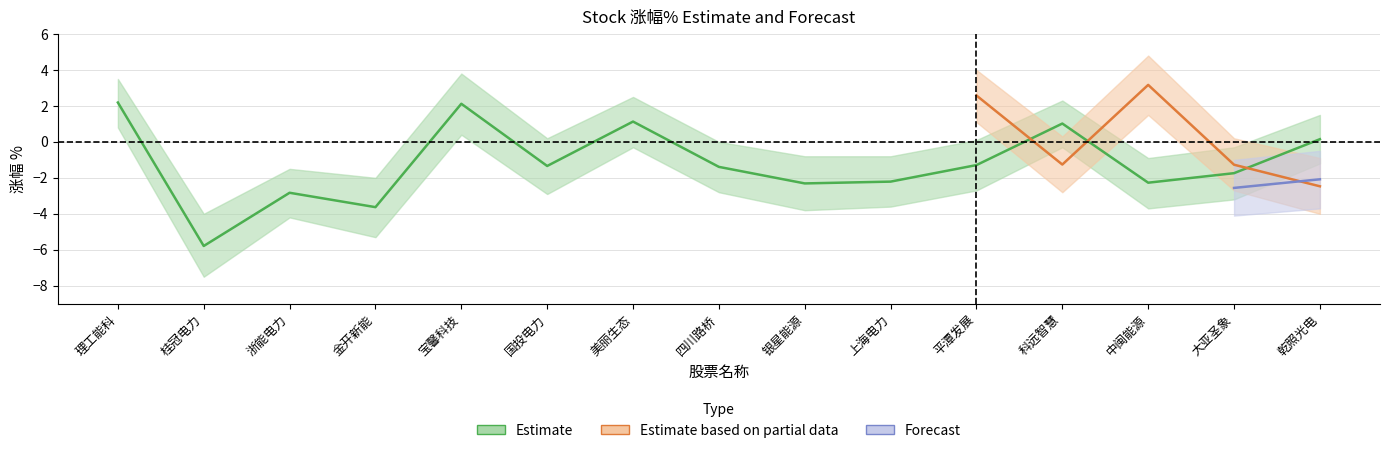

At which label does lower first exceed -2?

理工能科